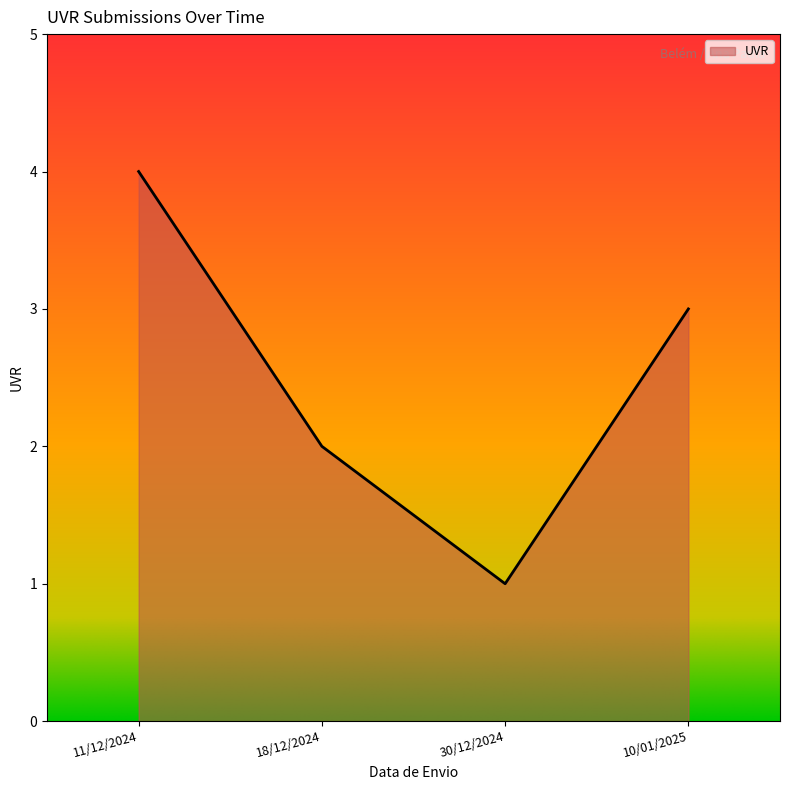

Rank the categories by value from highest to lowest.

11/12/2024, 10/01/2025, 18/12/2024, 30/12/2024